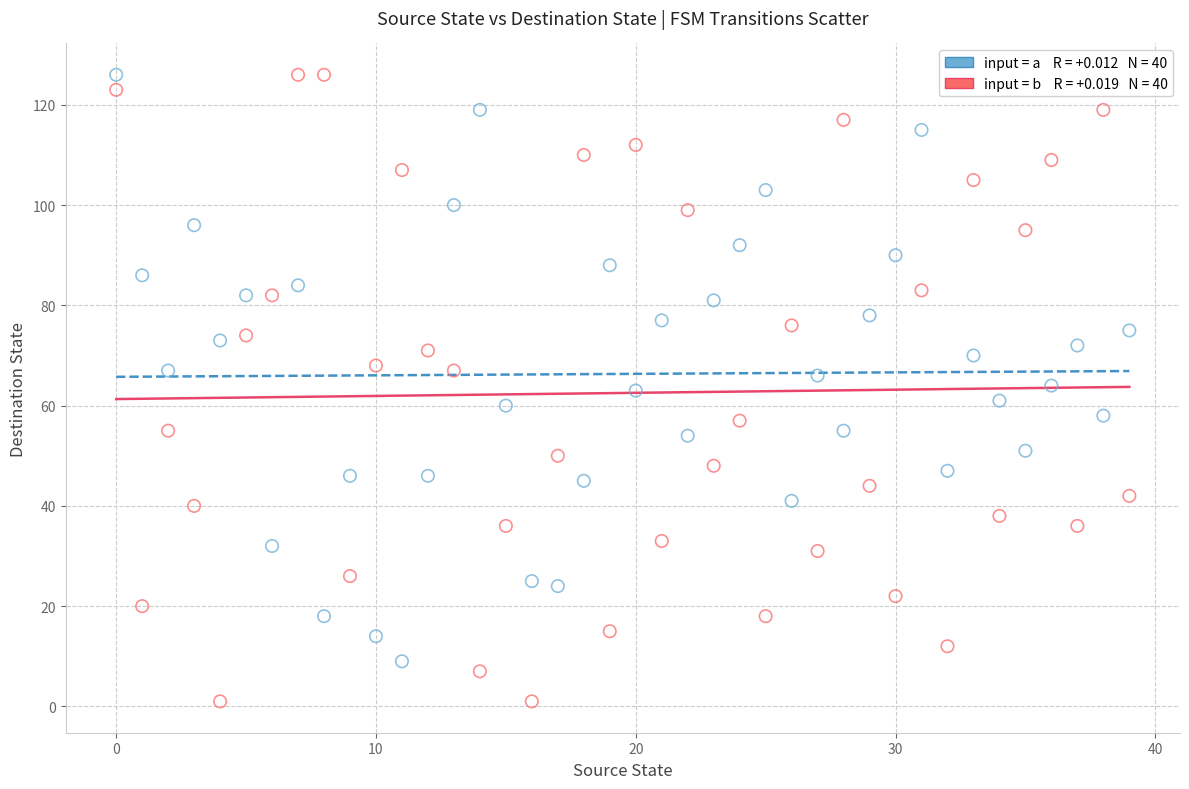

Across all data points, what is the range of Y values (max minus min)?

125